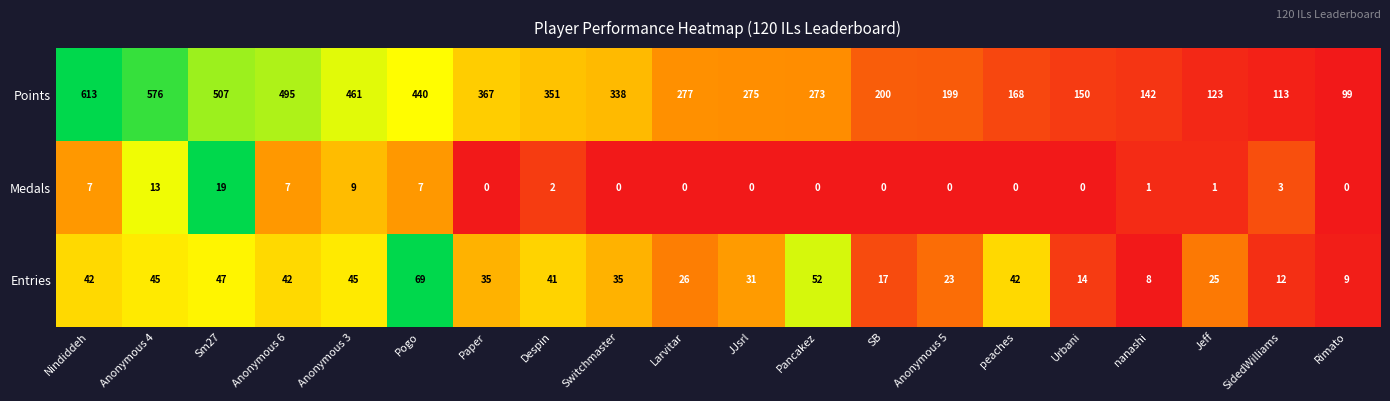

What is the difference between the Entries values at peaches and Sm27?

5